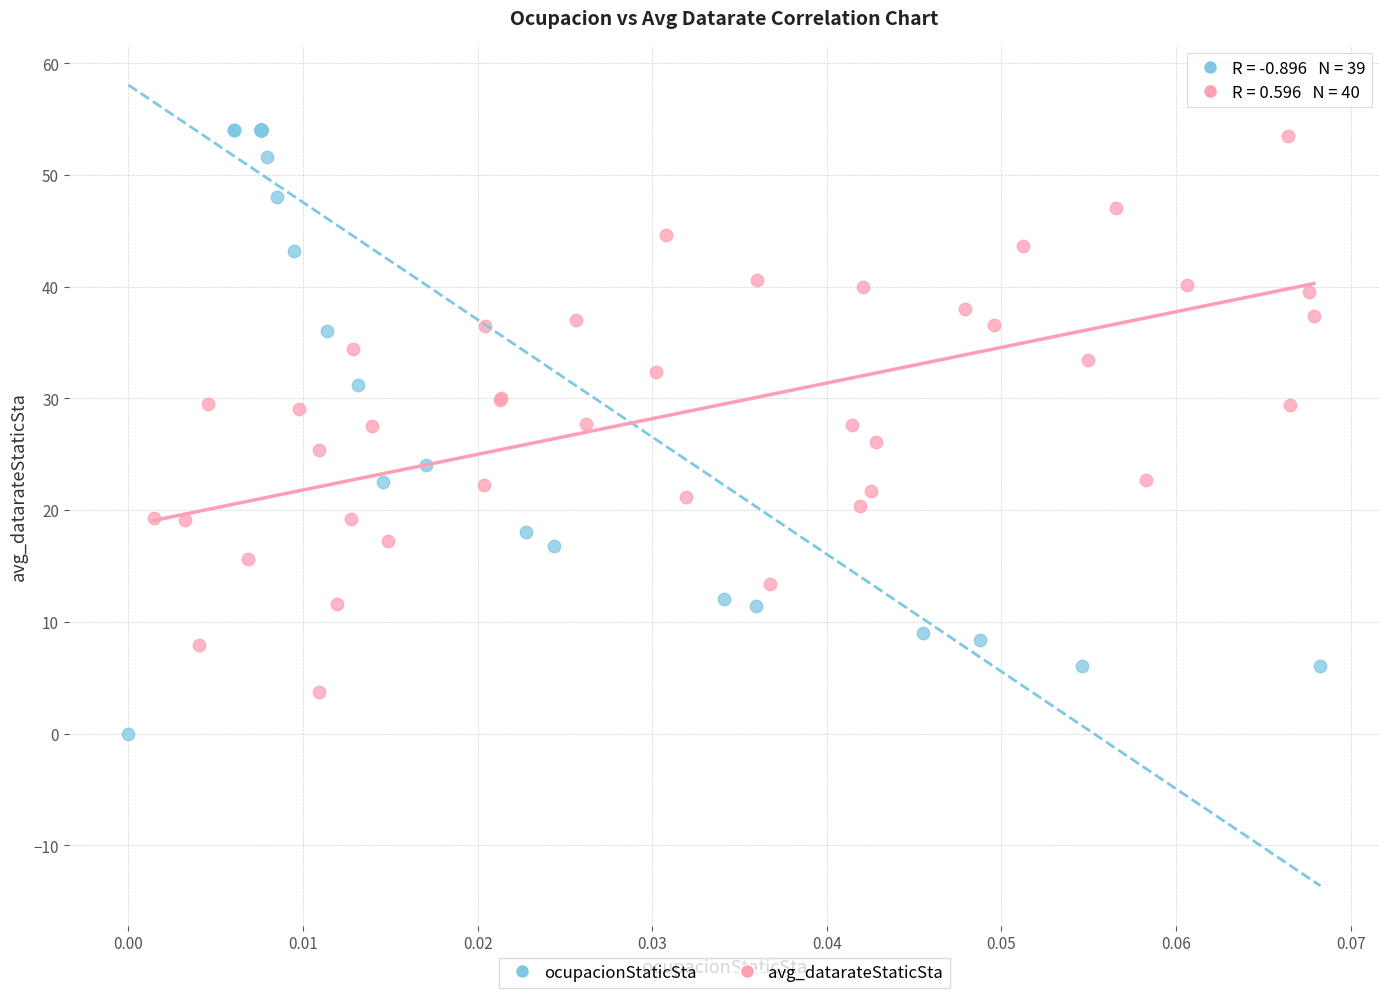

Which series has the widest spread of Y values?

ocupacionStaticSta